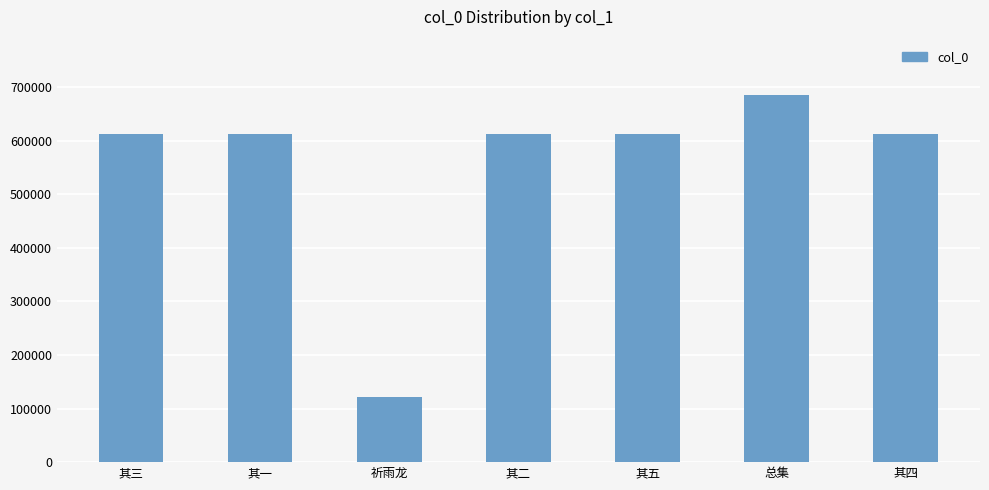

Which category has the highest value across all series?

总集